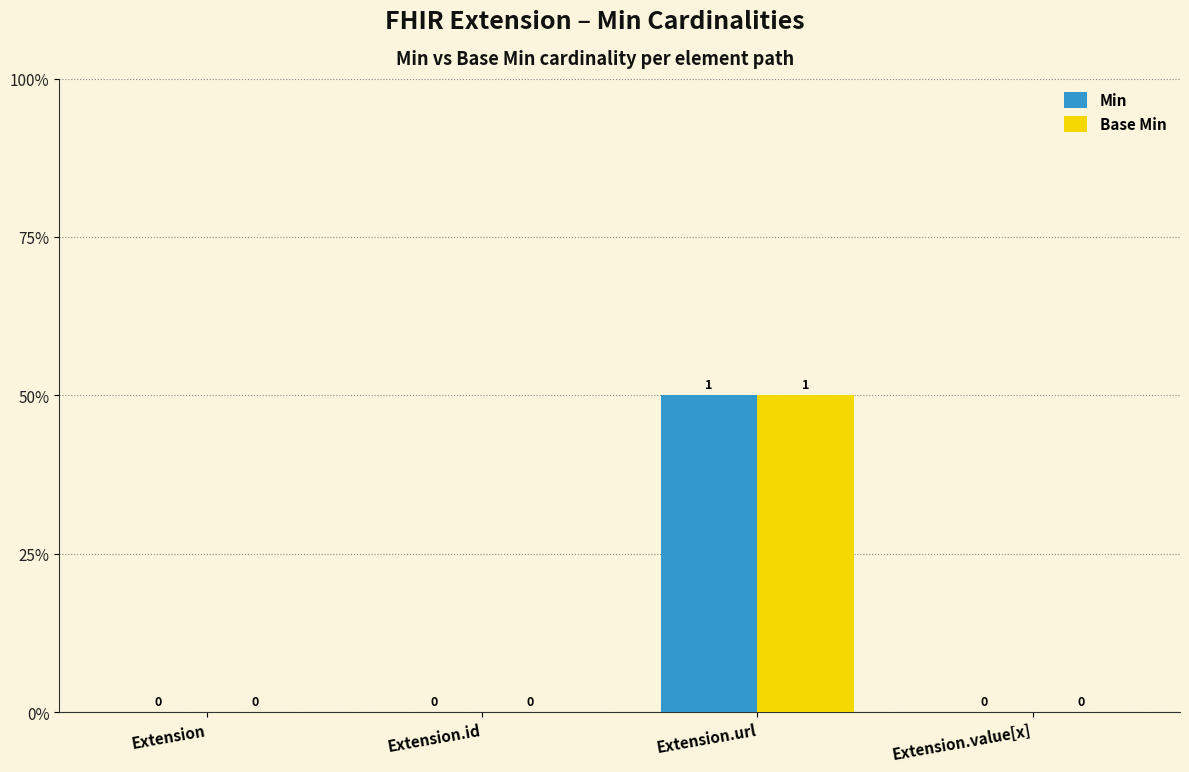

Reading left to right, extract all data points from this chart.

Min: Extension=0	Extension.id=0	Extension.url=1	Extension.value[x]=0
Base Min: Extension=0	Extension.id=0	Extension.url=1	Extension.value[x]=0